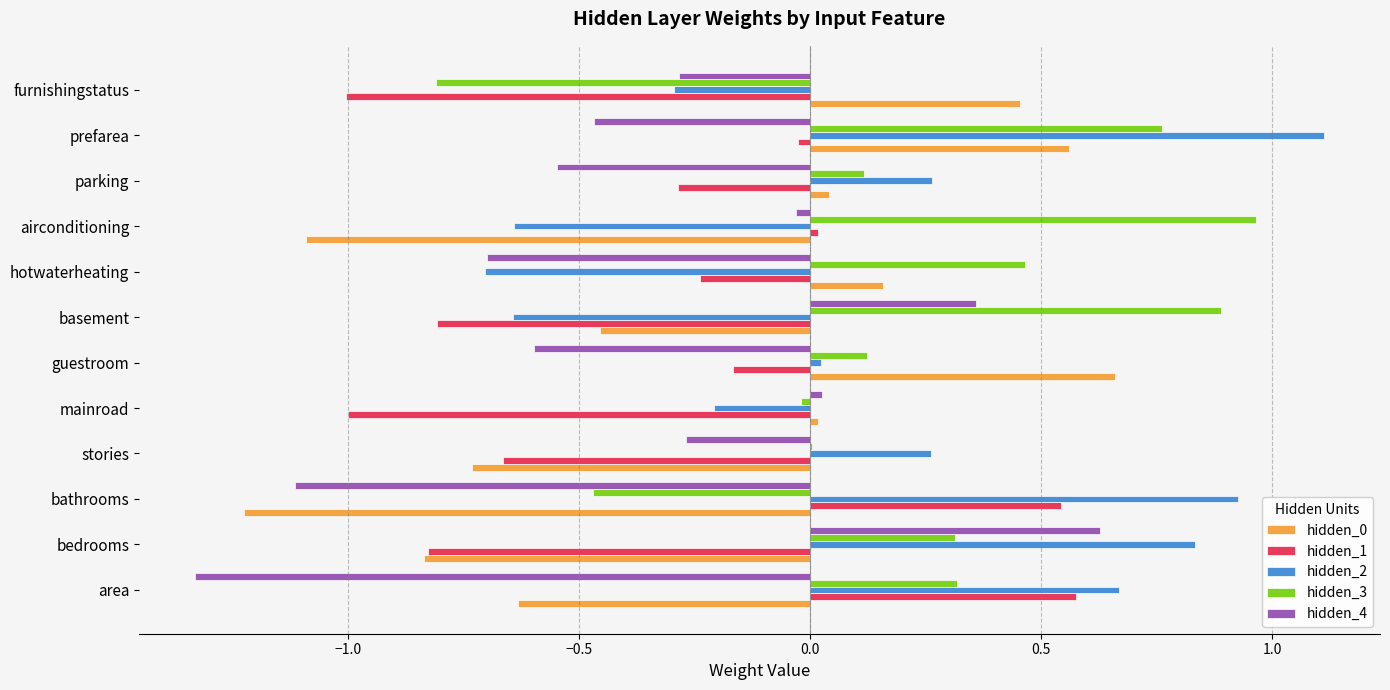

The hidden_4 series shows -1.1 at bathrooms. True or false?

True